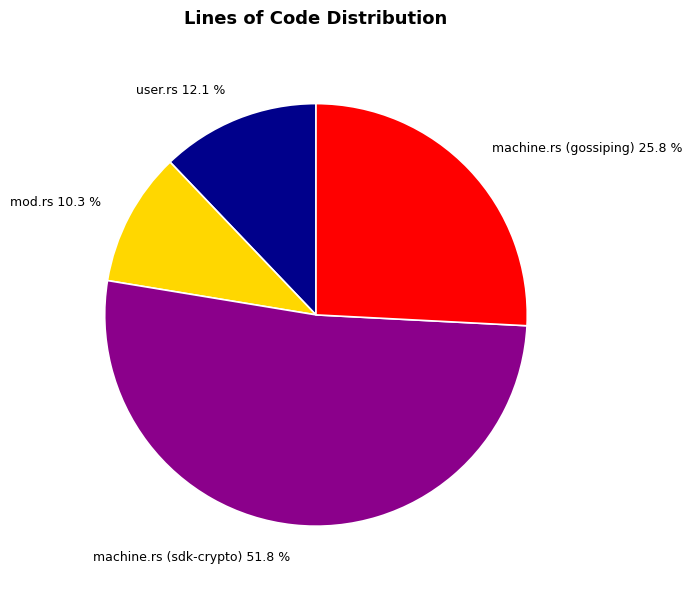

Does any single category account for the majority?

Yes